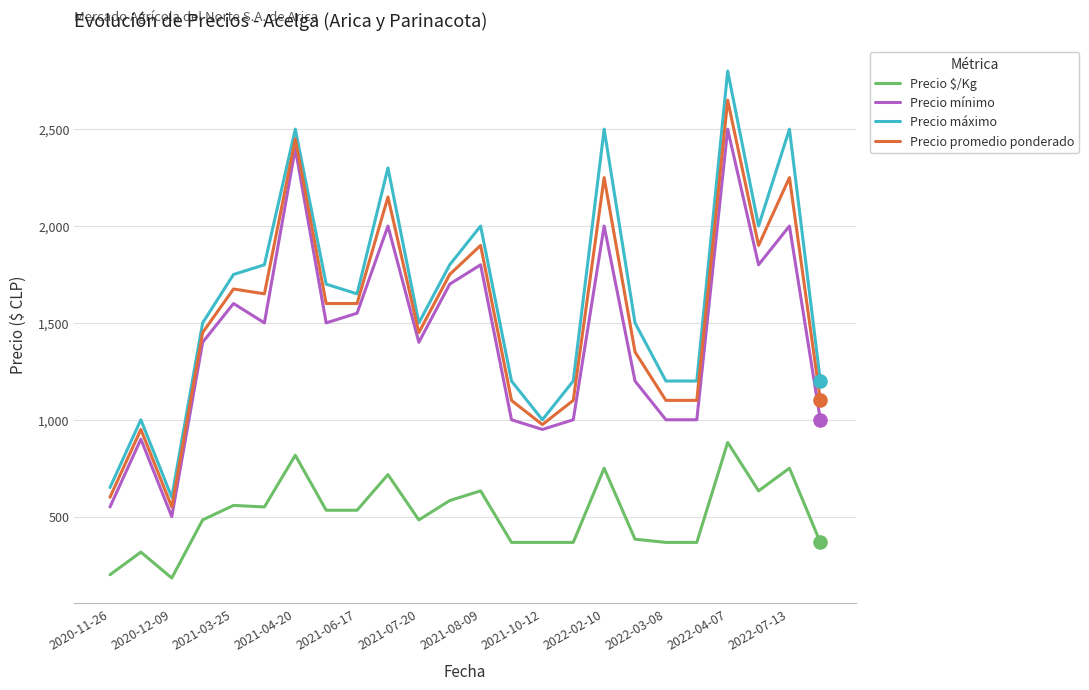

What is the lowest value of the Precio $/Kg series?

183.0